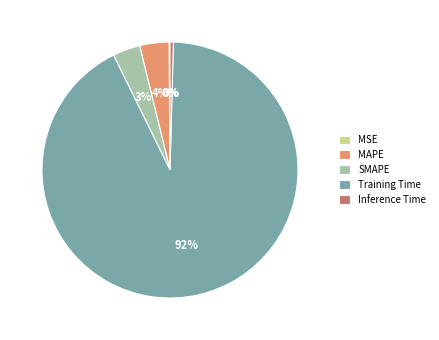

What is the majority slice?

Training Time